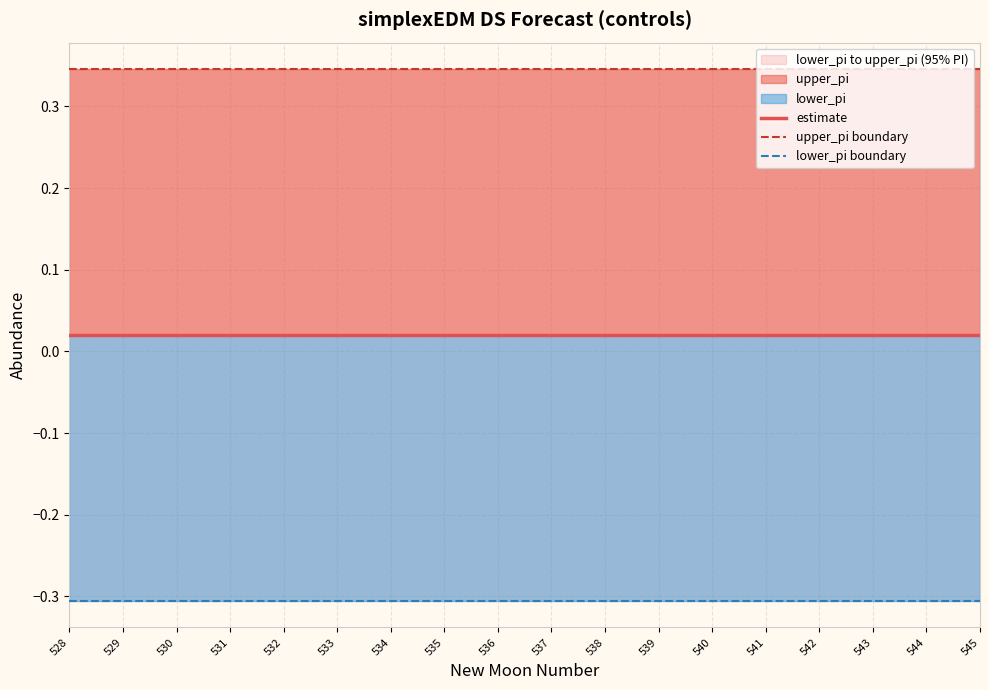

True or false: estimate and upper_pi boundary cross at least once.

False